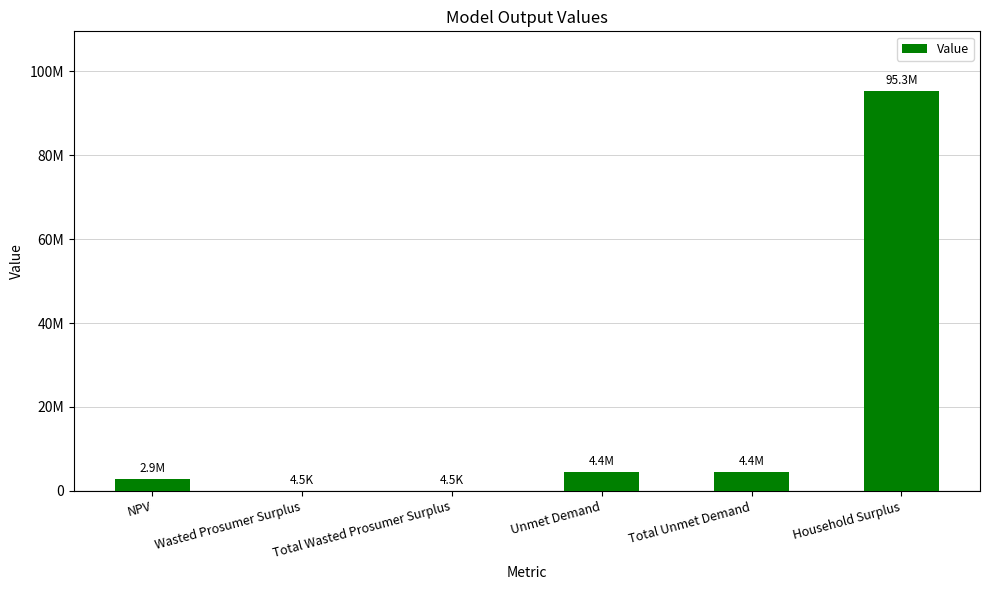

Approximately how many times larger is the value at NPV compared to Unmet Demand?

0.7